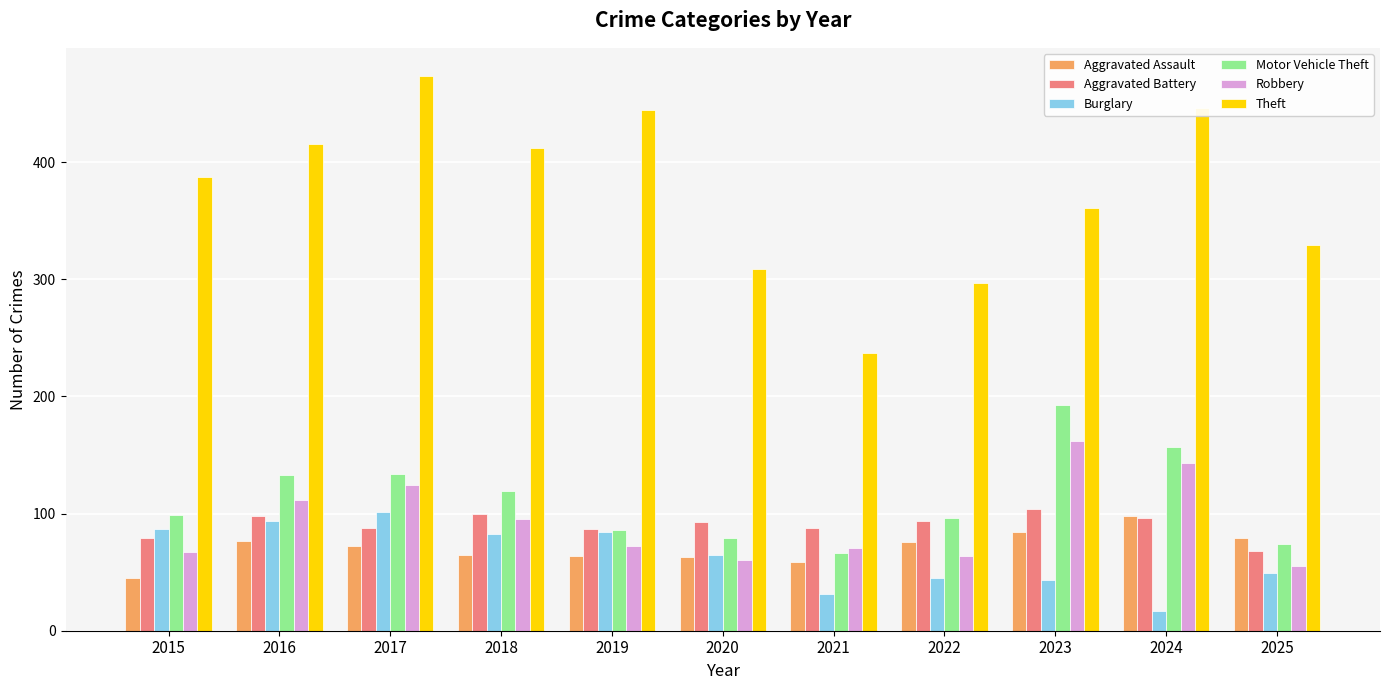

How many bars are there in each group?

6